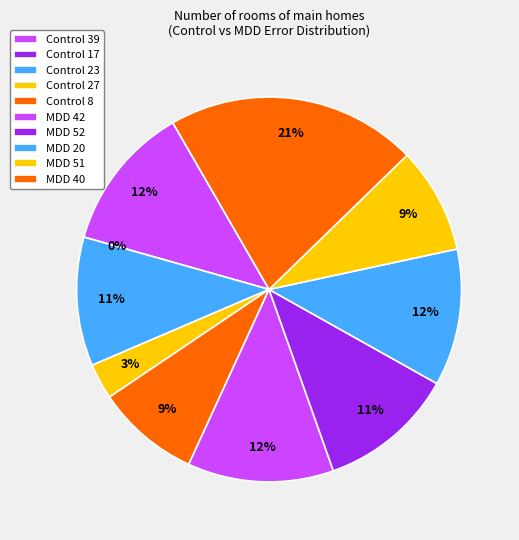

Does any single category account for the majority?

No